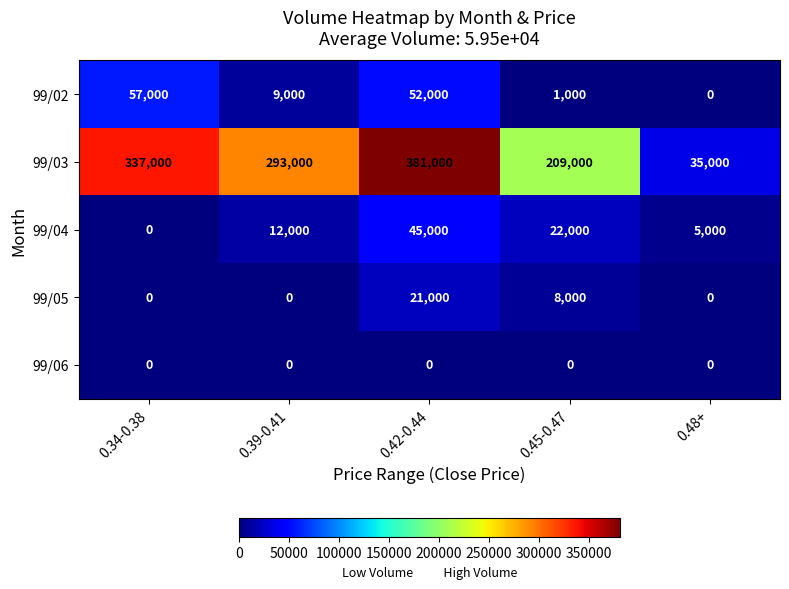

Which label corresponds to the largest value in the chart?

0.42-0.44